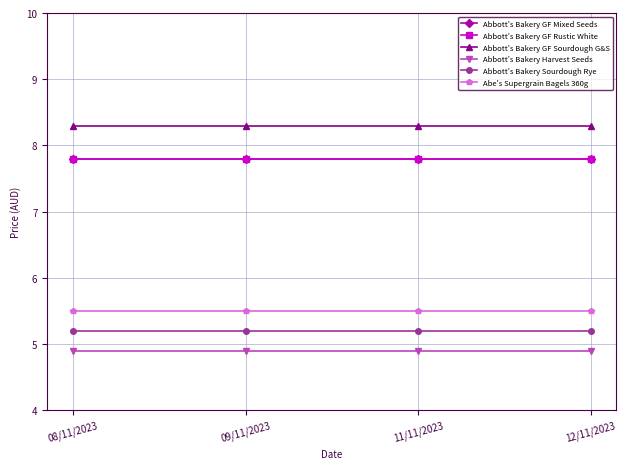

Is this an area chart (filled region under the line)?

No